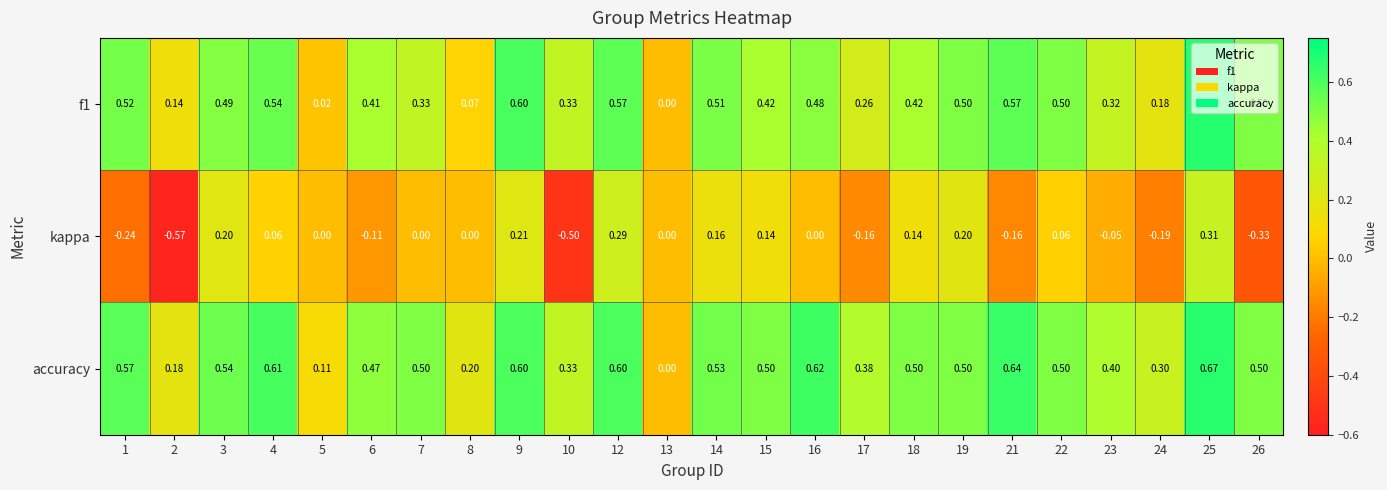

Which series has the largest range (max minus min)?

kappa